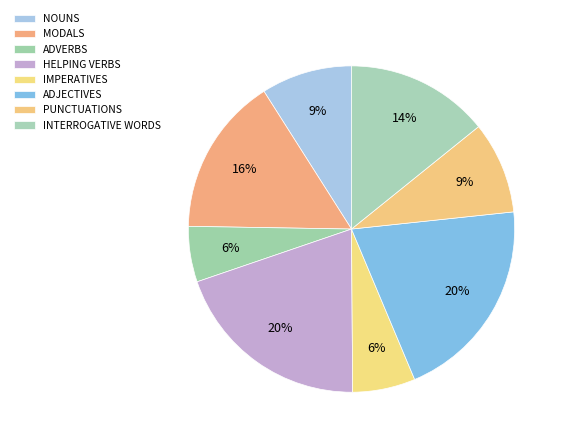

How many segments does this pie chart have?

8